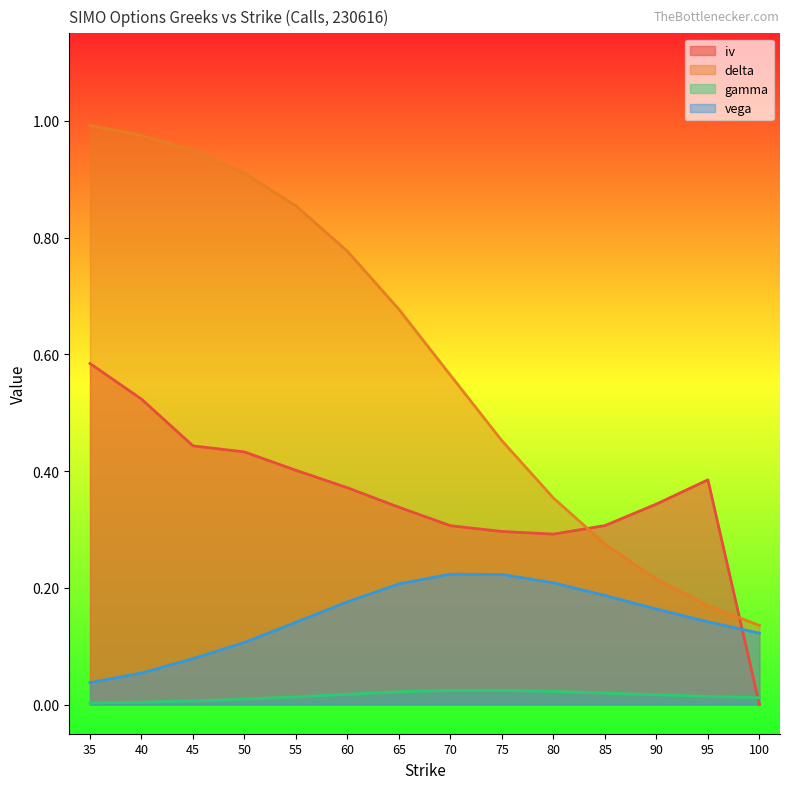

What is the difference between the delta values at 90 and 35?

0.8